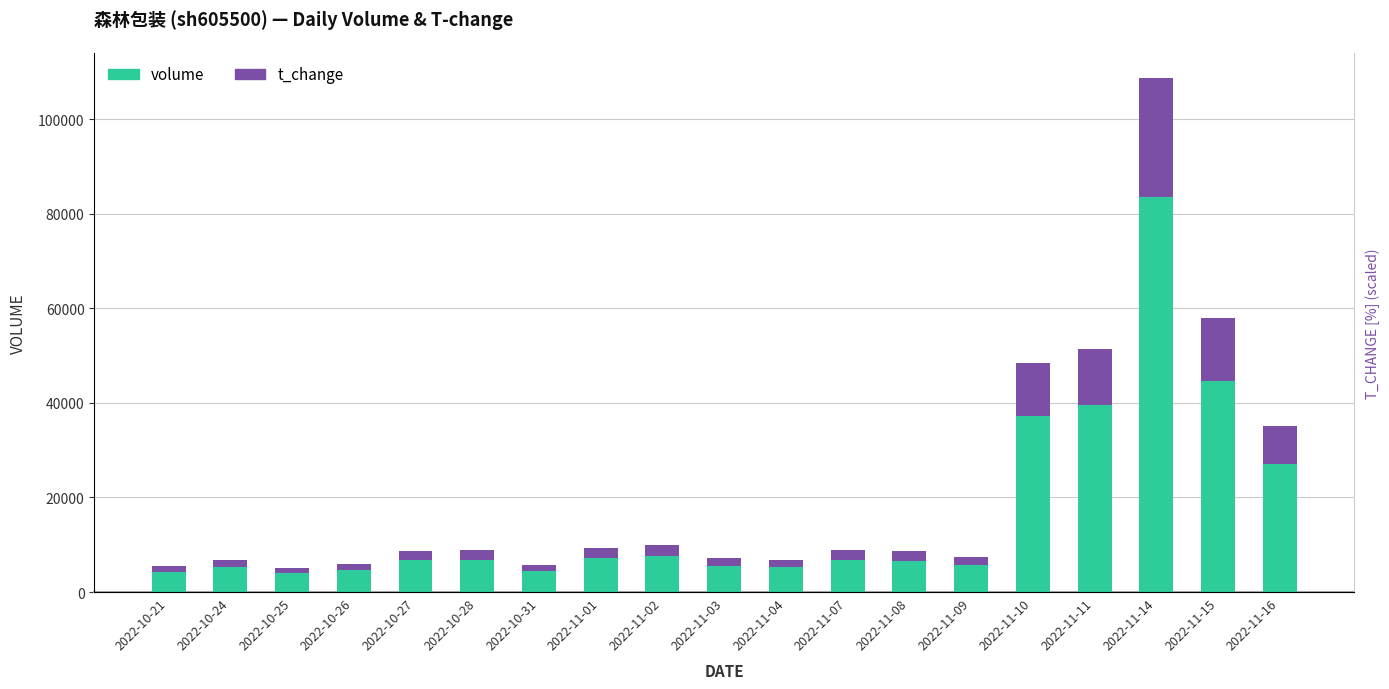

At how many categories does at least one series exceed 44957?

1